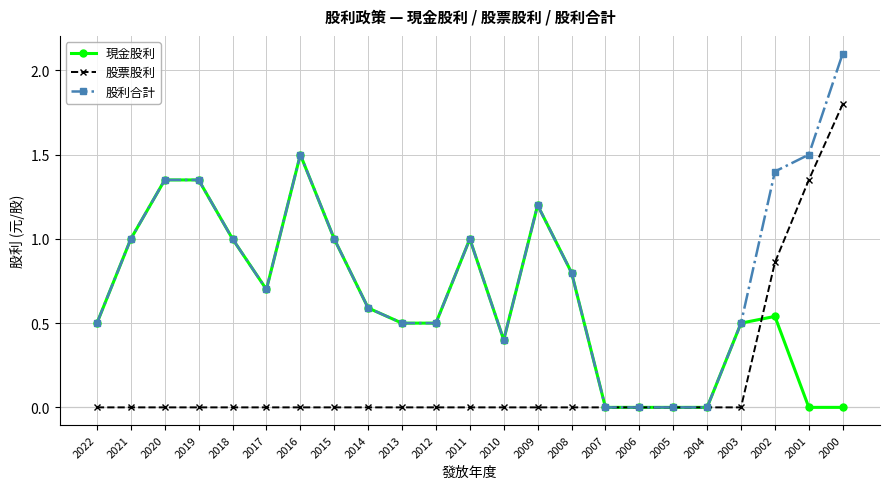

Which series has the widest spread of values?

股利合計